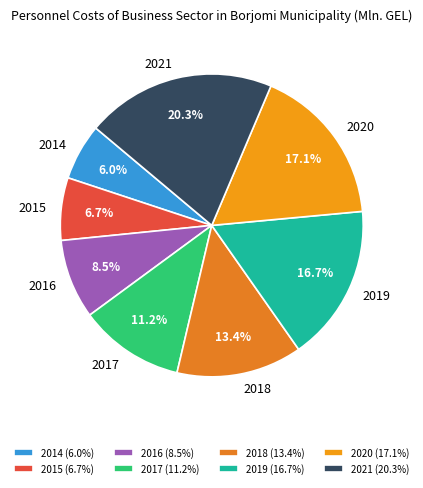

Is there a majority slice in this chart?

No